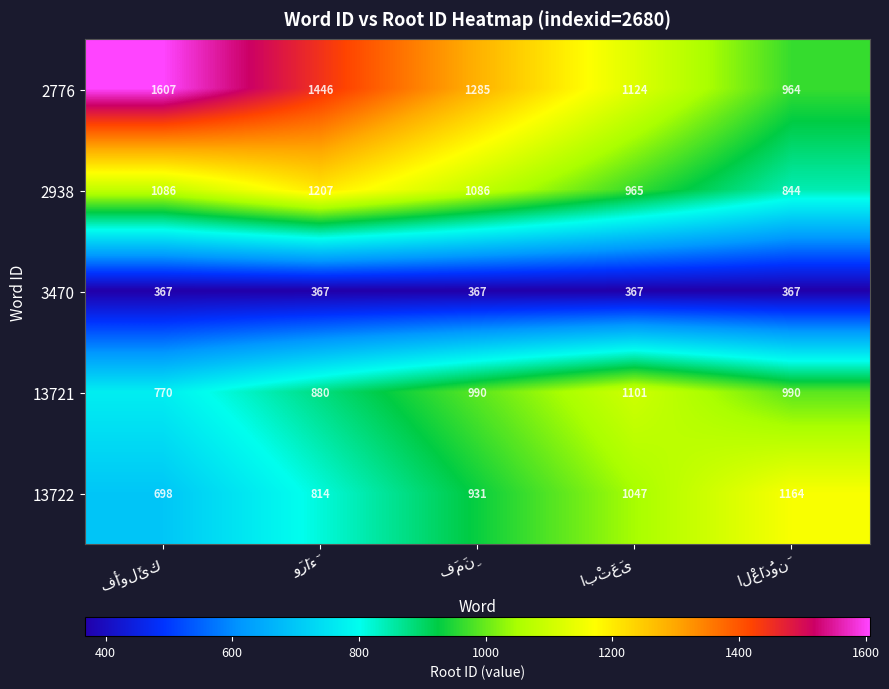

Which series has the largest range (max minus min)?

2776